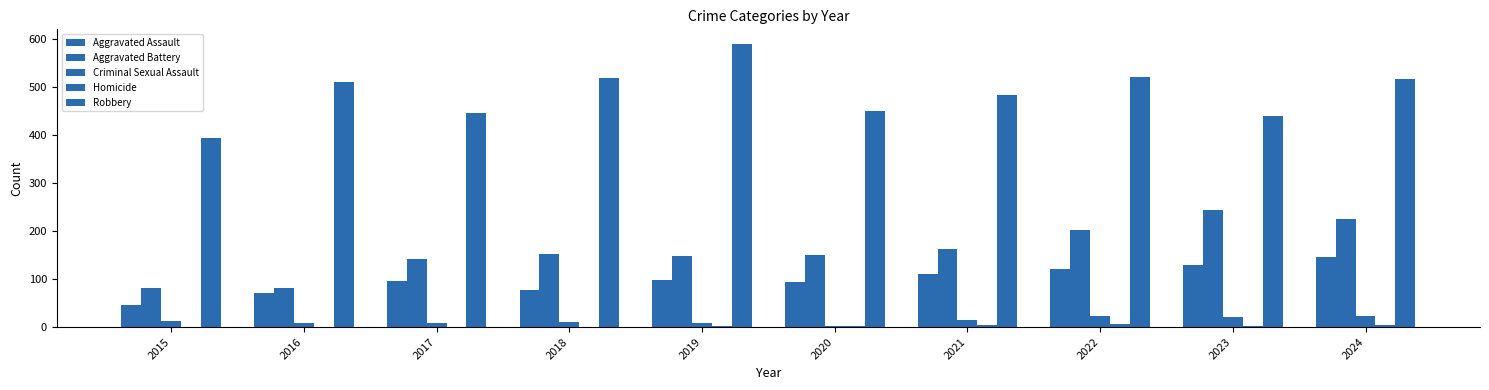

At which label does Criminal Sexual Assault reach its minimum?

2020